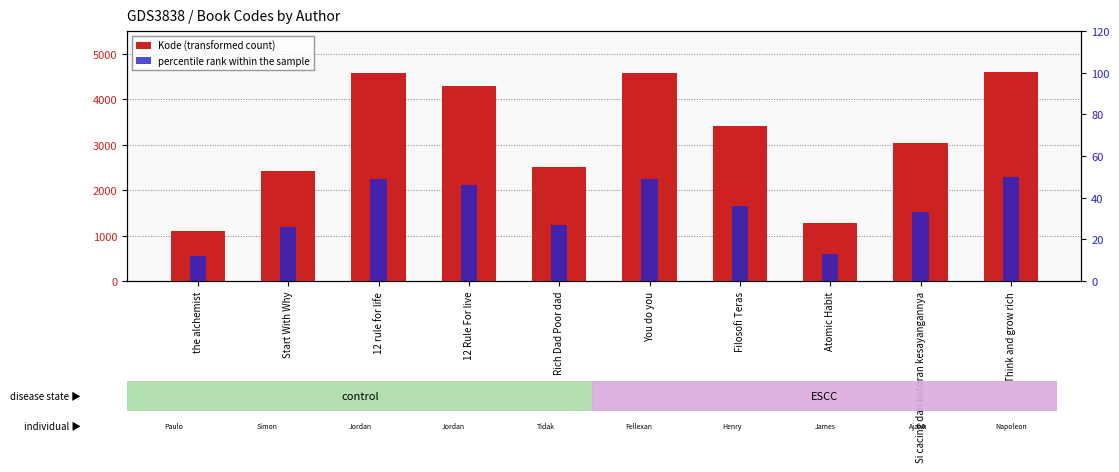

What is the lowest value of the Kode (transformed count) series?

1107